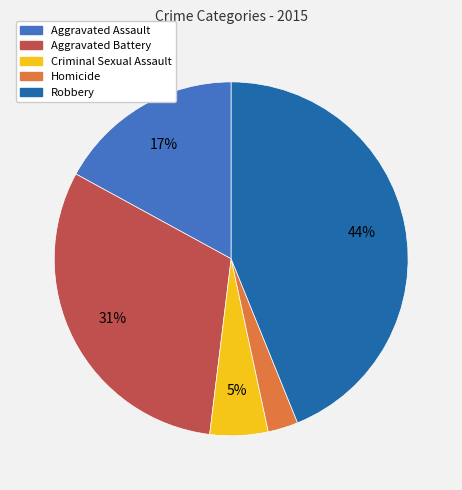

What percentage is the Criminal Sexual Assault slice, to the nearest percent?

5%